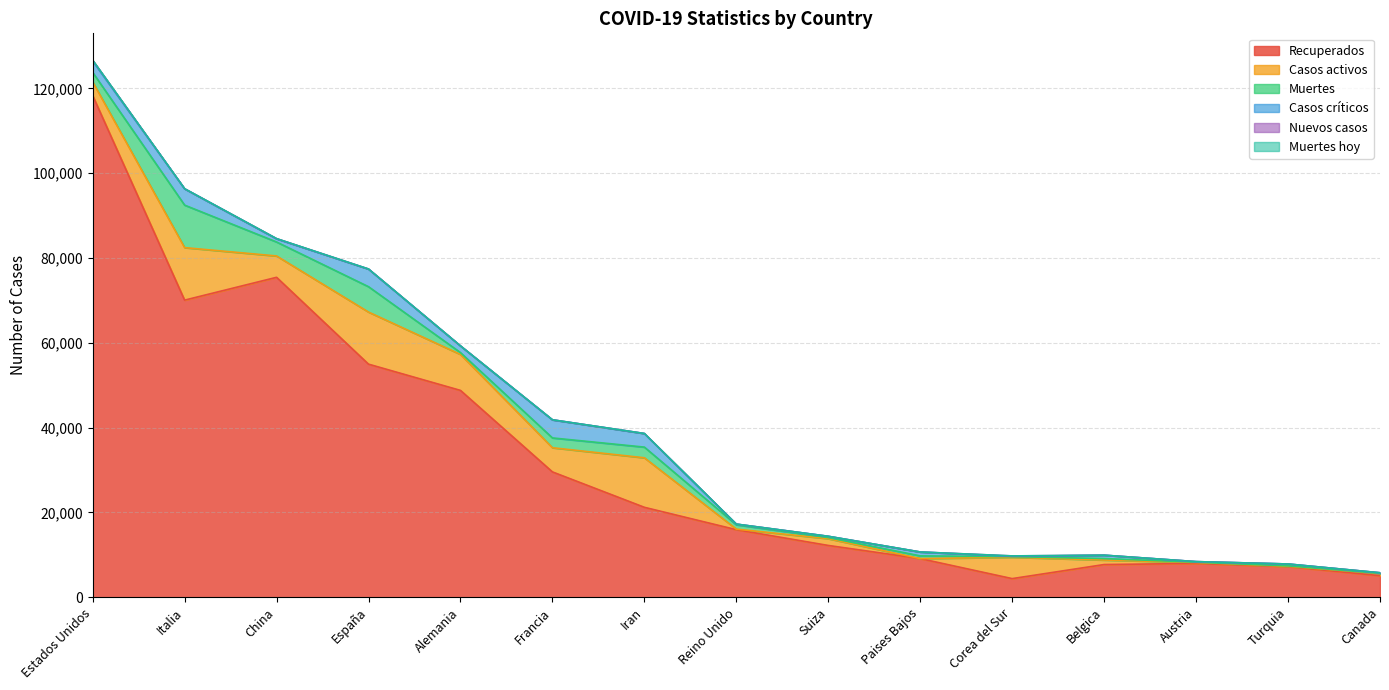

What is the difference between the second highest and second lowest values in the Nuevos casos series?

105